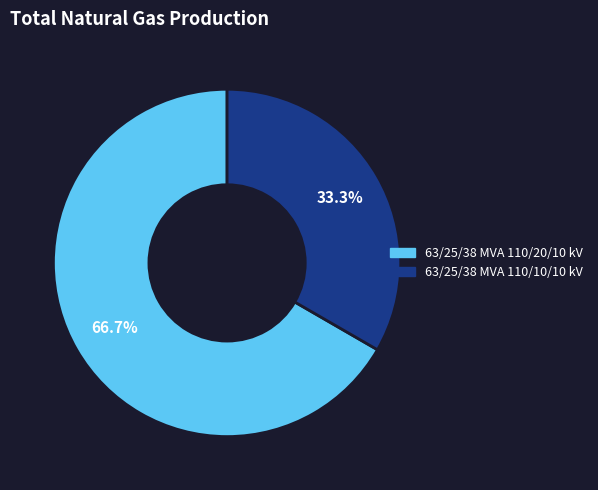

Which slice is the largest?

63/25/38 MVA 110/20/10 kV